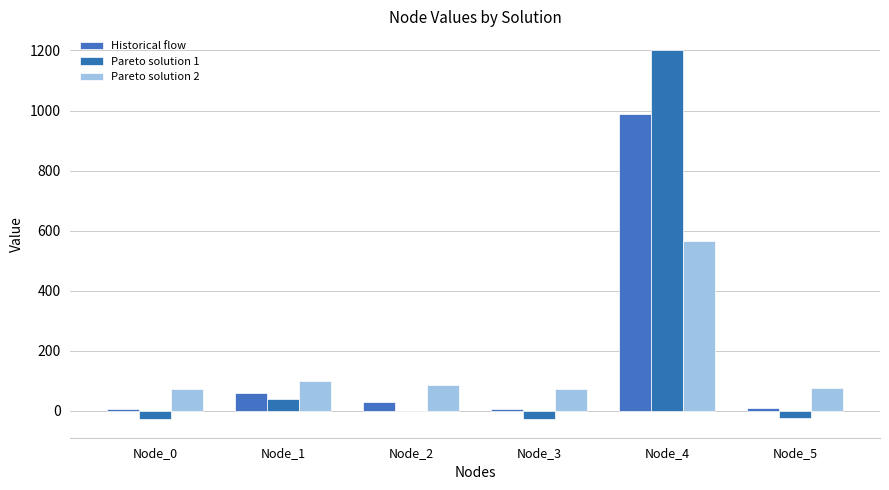

Is the value of Historical flow at Node_5 greater than the value of Pareto solution 1 at Node_5?

Yes